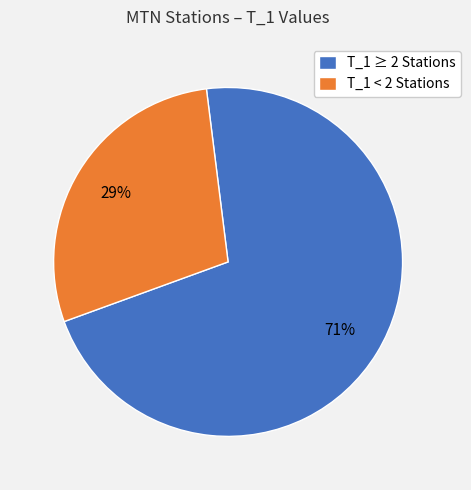

To the nearest percent, what is the combined percentage of T_1 ≥ 2 Stations and T_1 < 2 Stations?

100%